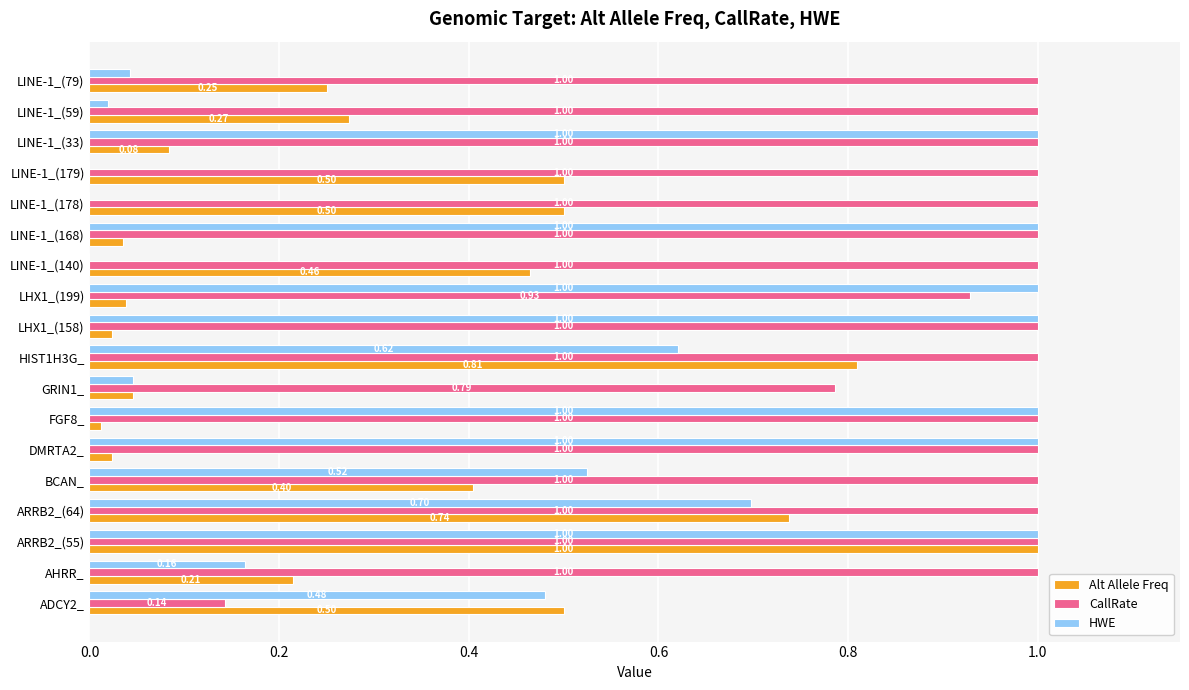

What is the sum of all Alt Allele Freq values?

5.9